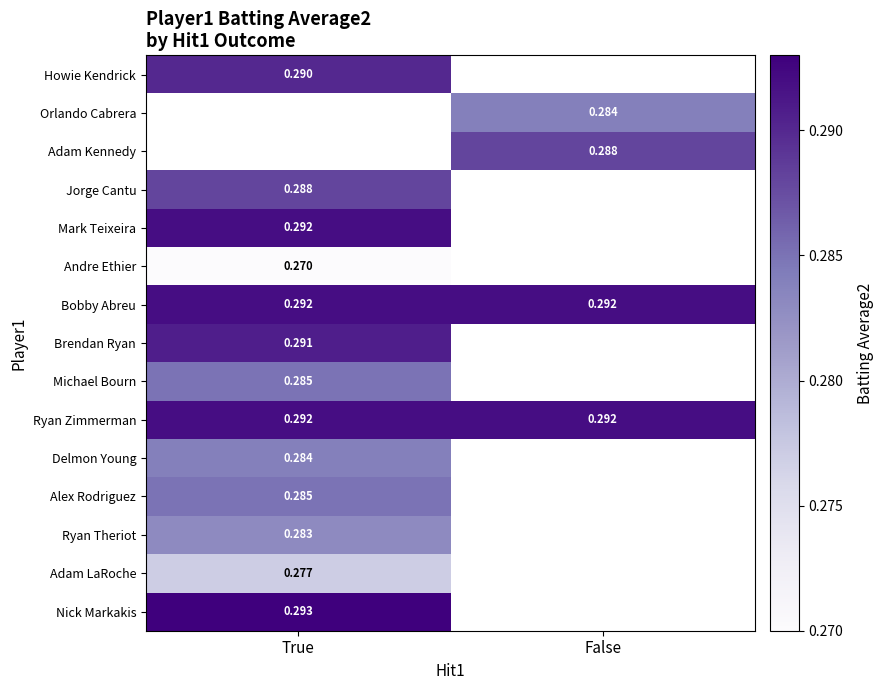

Rank the series at True from highest to lowest value.

Orlando Cabrera, Adam Kennedy, Nick Markakis, Mark Teixeira, Bobby Abreu, Ryan Zimmerman, Brendan Ryan, Howie Kendrick, Jorge Cantu, Michael Bourn, Alex Rodriguez, Delmon Young, Ryan Theriot, Adam LaRoche, Andre Ethier